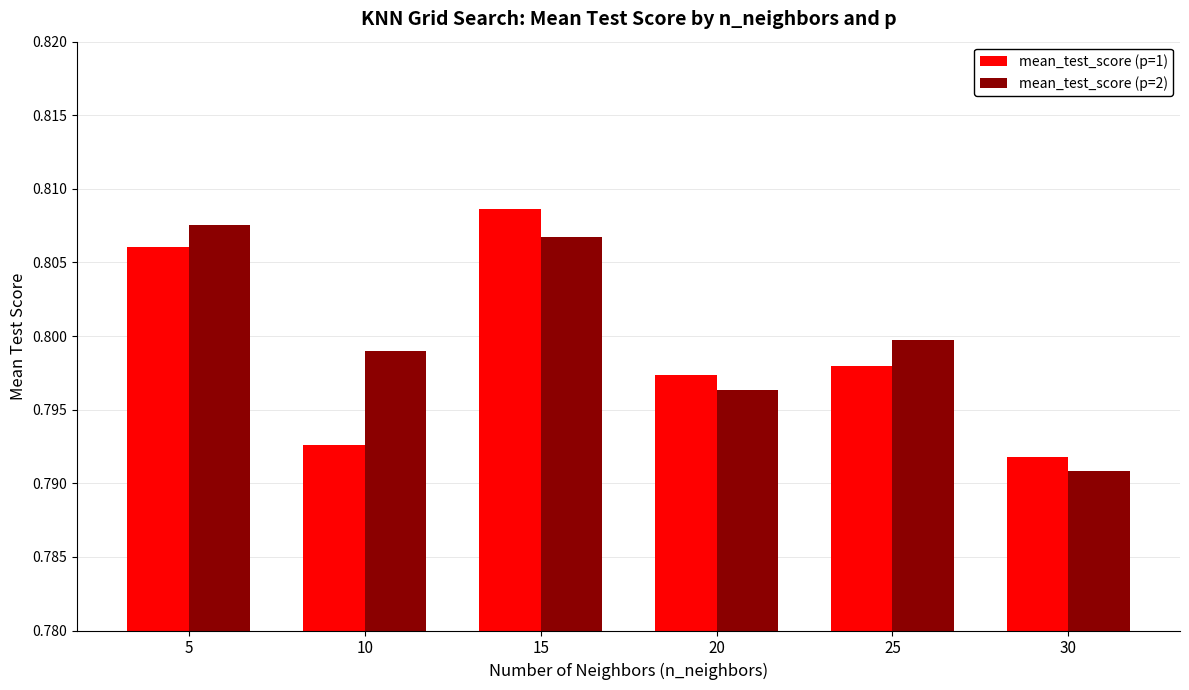

Where is mean_test_score (p=2) nearest to the value 0?

30